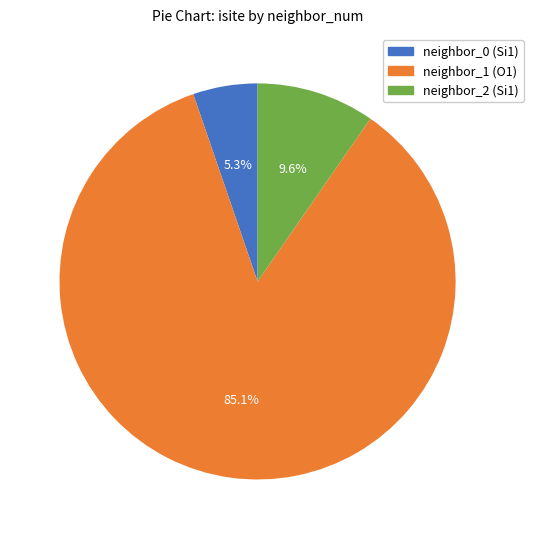

Count the number of slices in the pie.

3